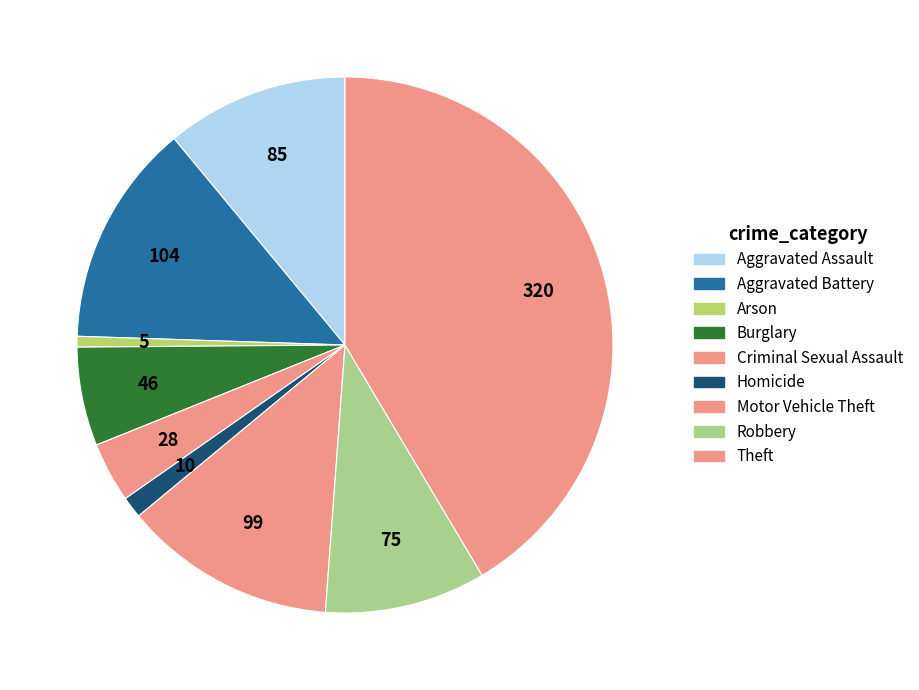

Approximately how many times larger is the value at Robbery compared to Arson?

15.0